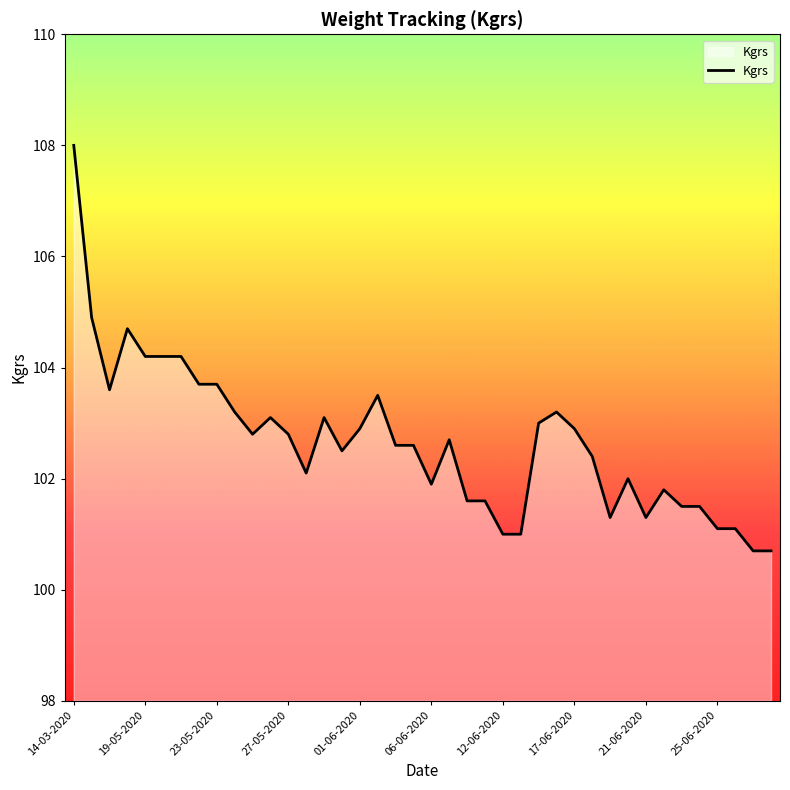

What is the smallest value displayed?

100.7